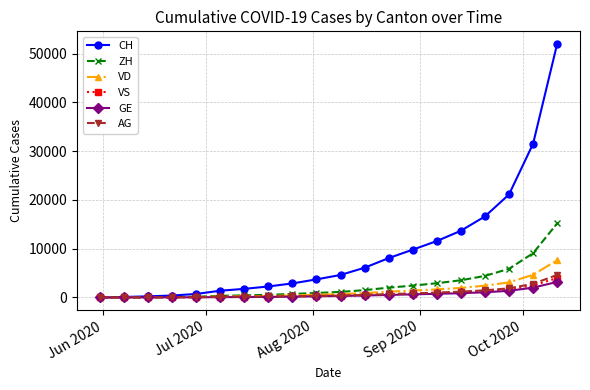

How many lines are shown in the chart?

6